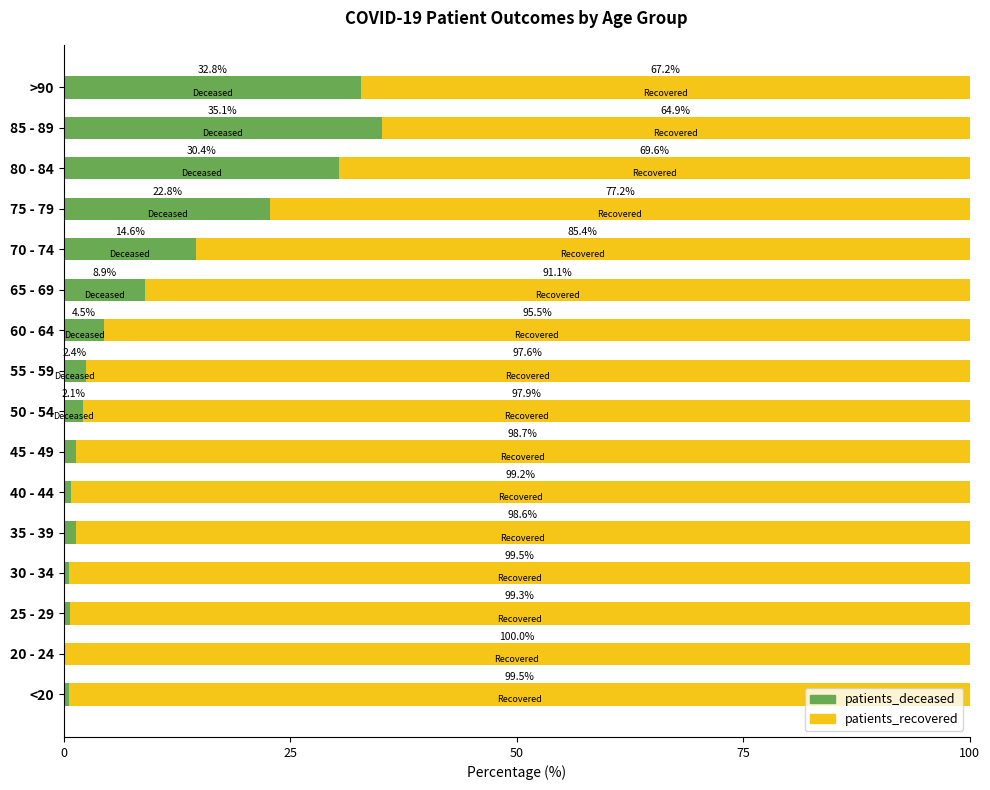

What is the sum of the patients_deceased values at 25 - 29 and 80 - 84?

31.1